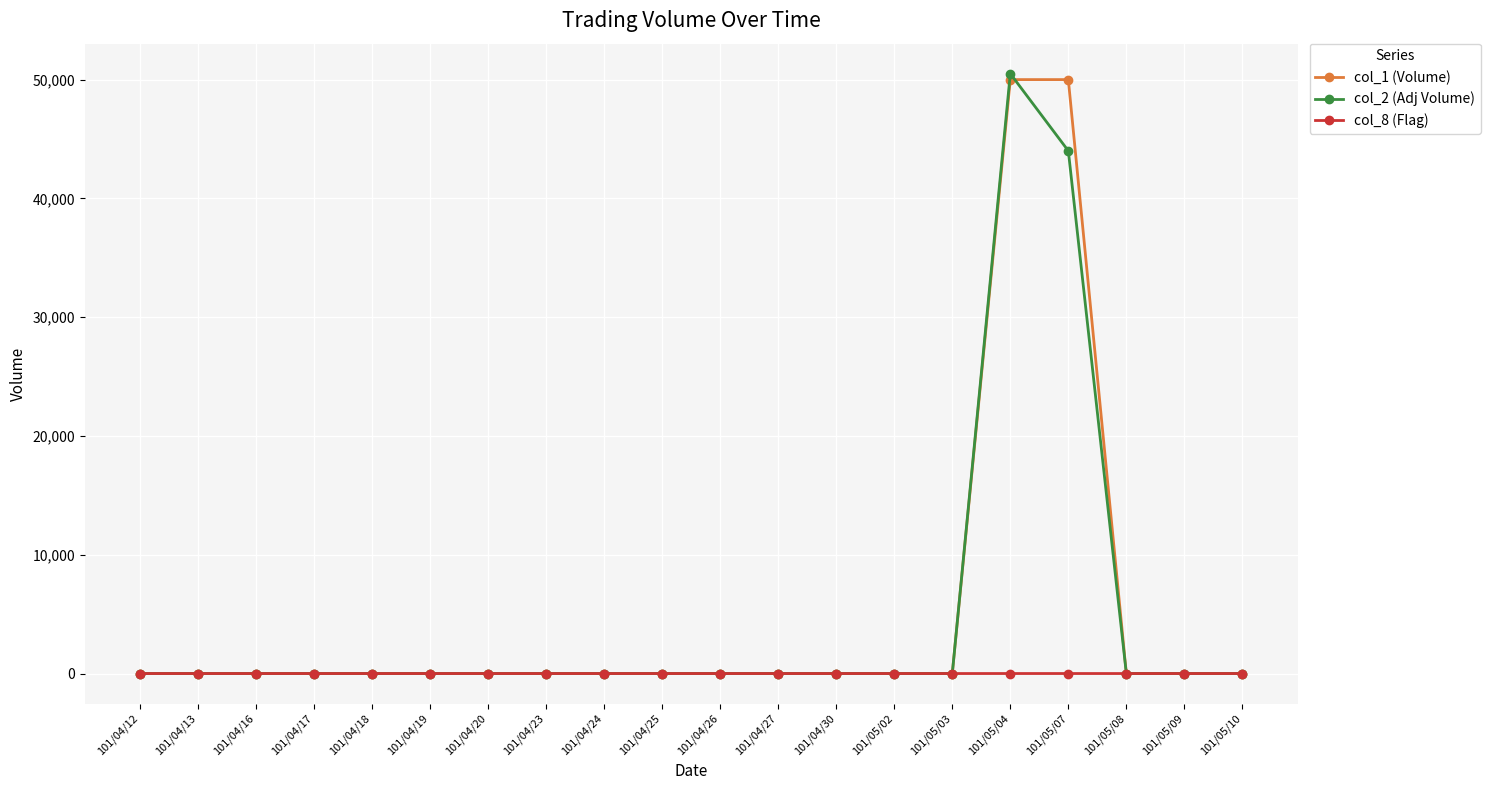

What position from the right is 101/04/23?

13